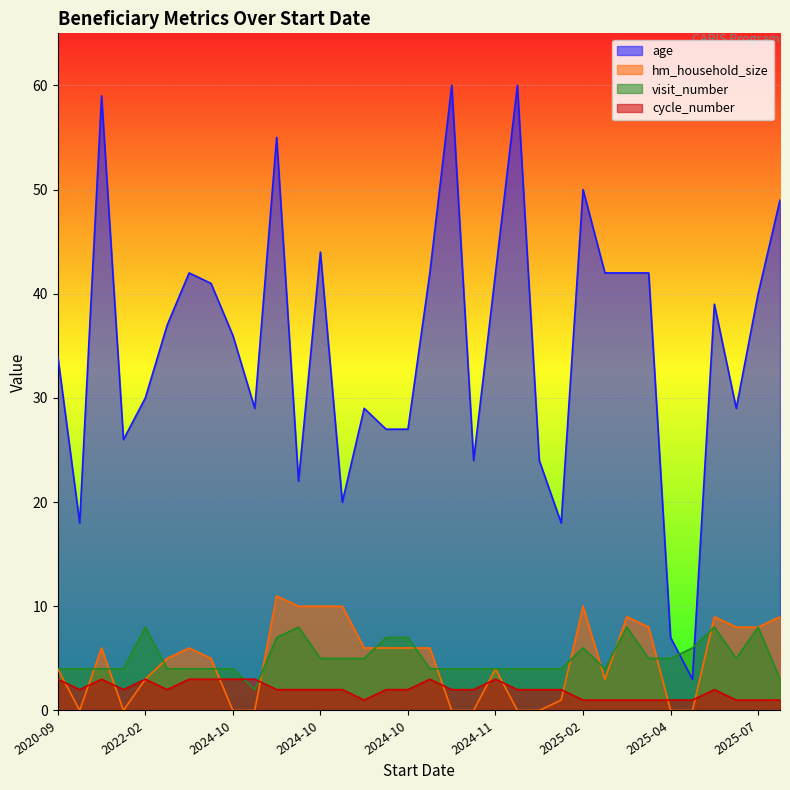

Is the value of cycle_number at 2025-02-12 greater than the value of hm_household_size at 2024-11-20?

No